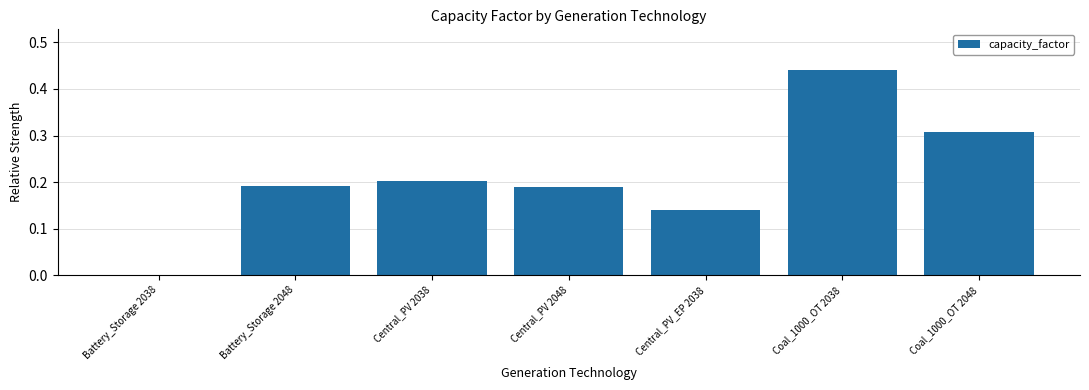

Which has a higher value, Battery_Storage 2048 or Coal_1000_OT 2048?

Coal_1000_OT 2048